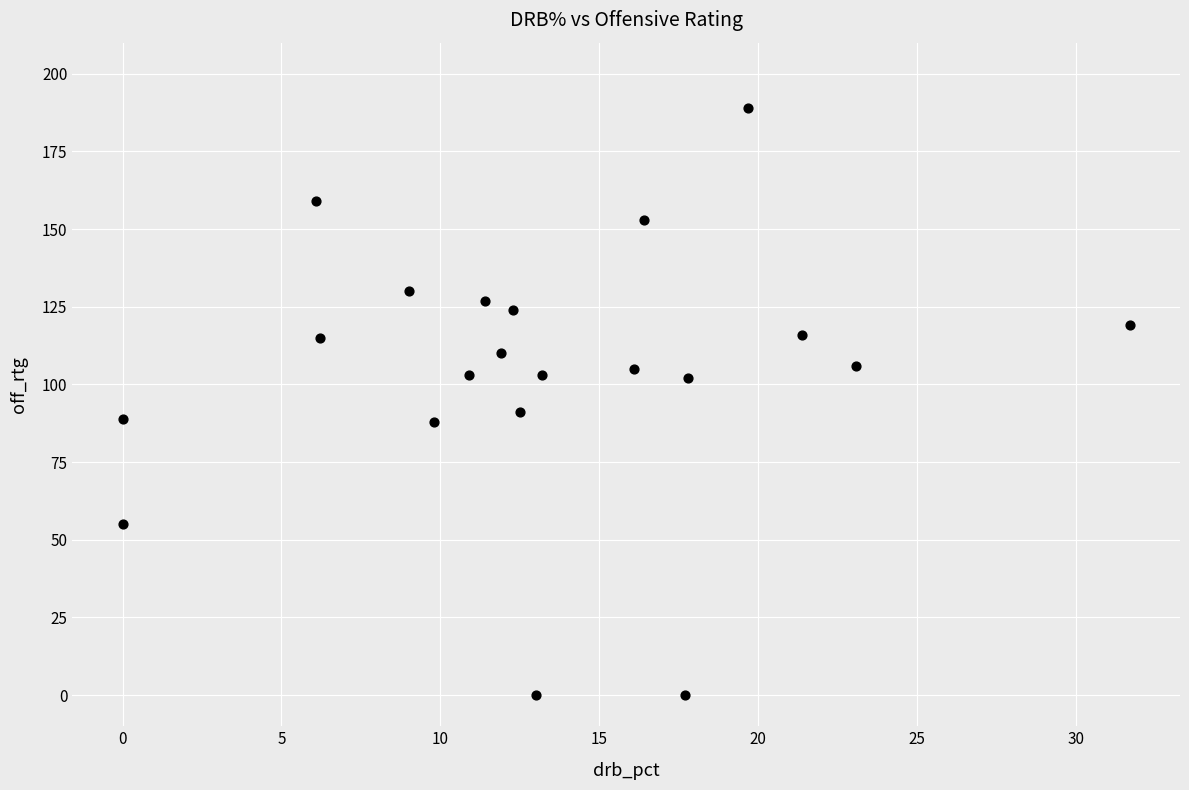

What is the range of Y values (max minus min)?

189